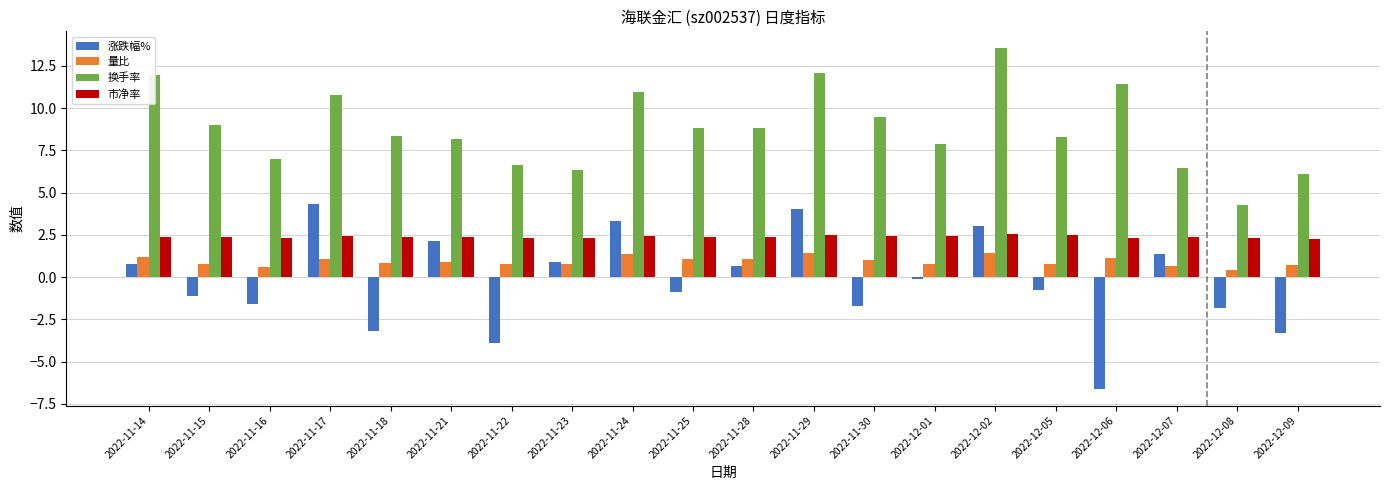

True or false: 量比 has a value of 0.6 at 2022-11-16.

True